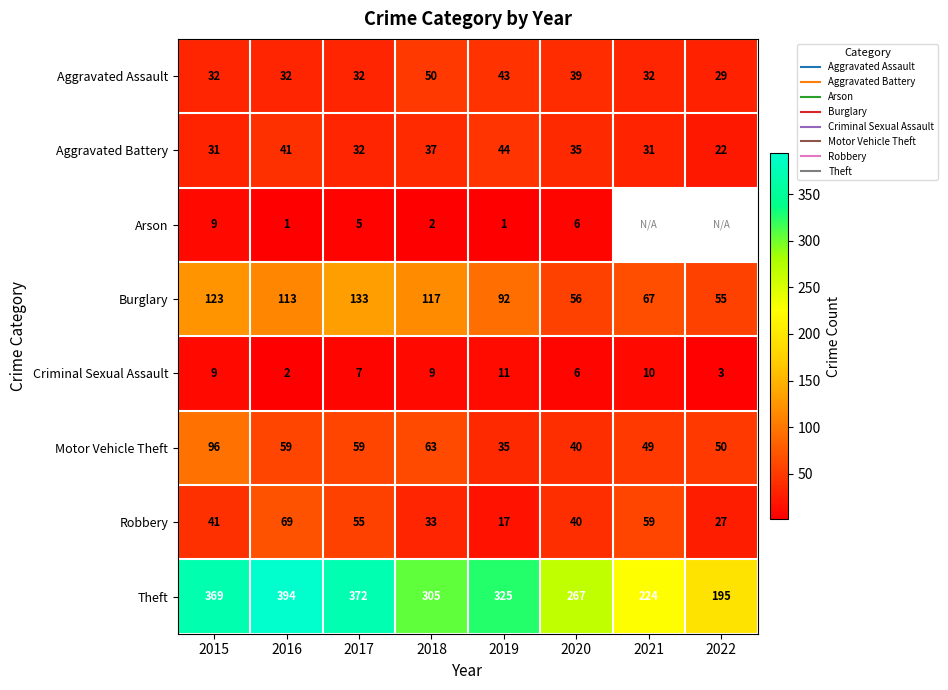

List the labels in order of Criminal Sexual Assault value, largest first.

2019, 2021, 2015, 2018, 2017, 2020, 2022, 2016